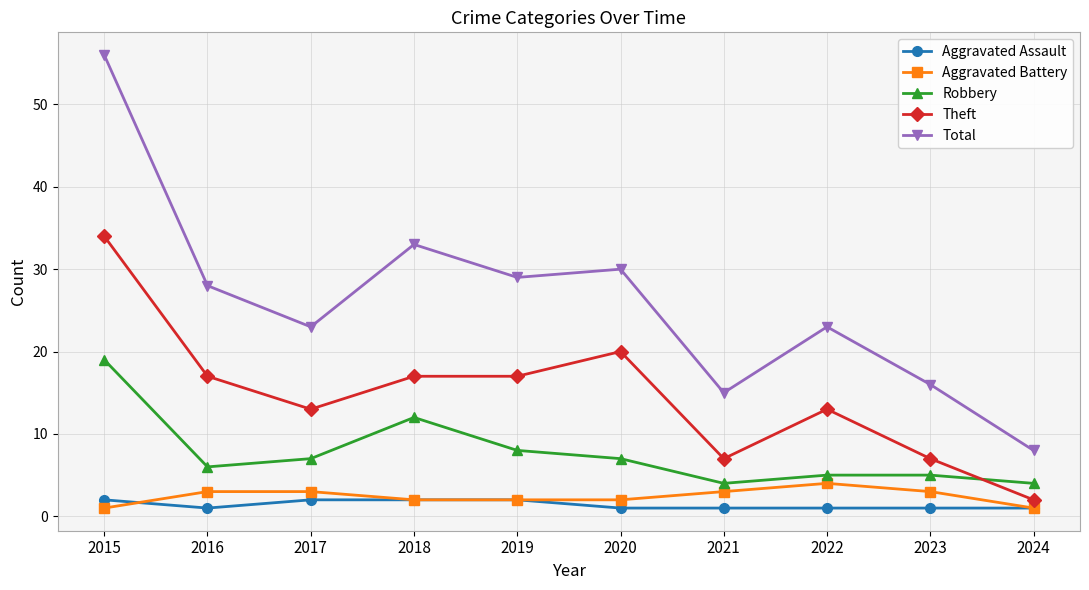

True or false: Aggravated Battery and Total intersect in this chart.

False